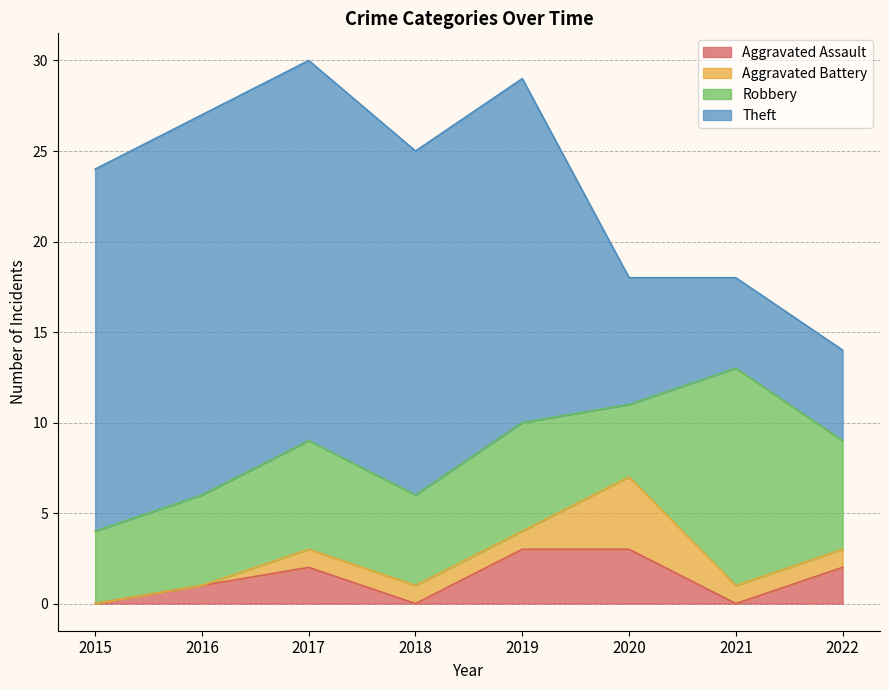

Between which two adjacent categories do Robbery and Theft first intersect?

2020 and 2021